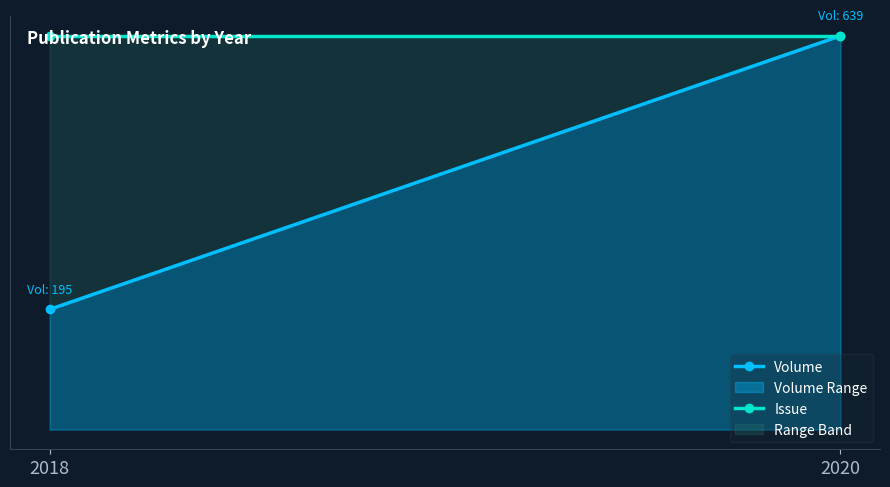

List the labels in order of Volume value, largest first.

2020, 2018